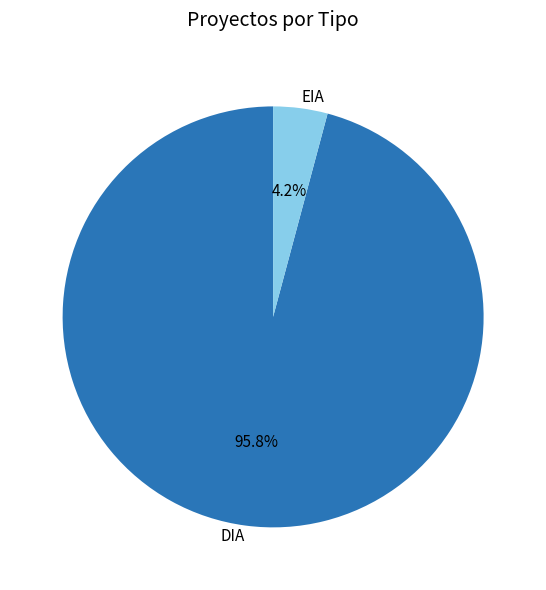

Is there any slice that represents more than half of the pie?

Yes